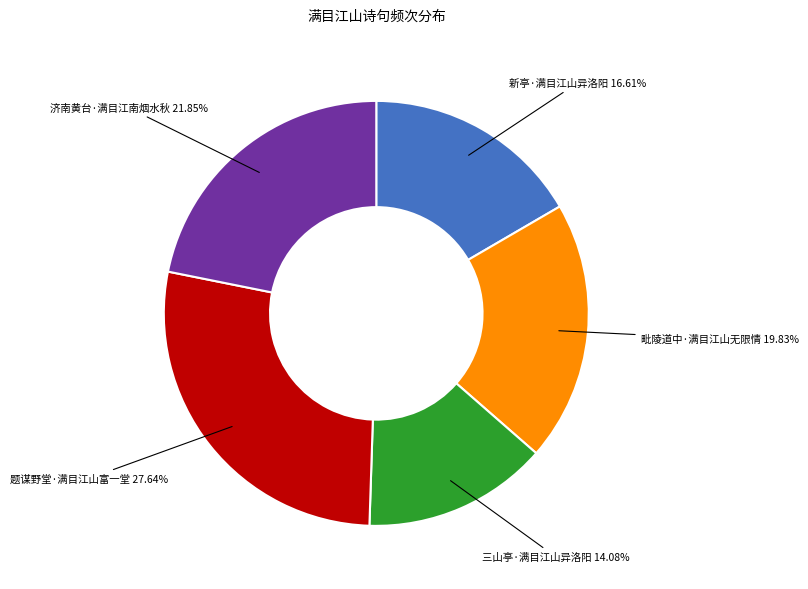

Does any single category account for the majority?

No